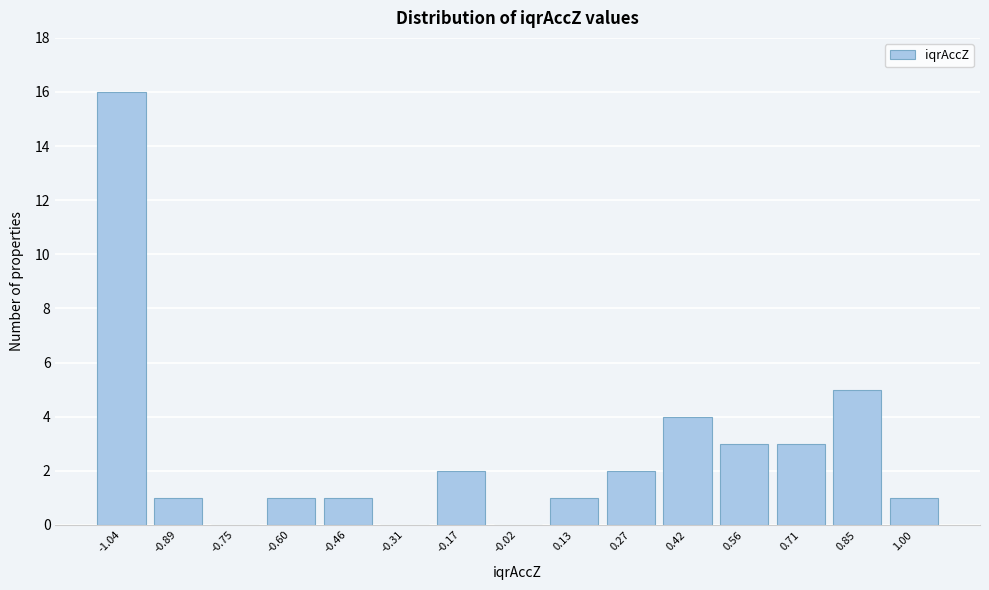

Reading right to left, list all the values displayed in this chart.

1.00=1	0.85=5	0.71=3	0.56=3	0.42=4	0.27=2	0.13=1	-0.02=0	-0.17=2	-0.31=0	-0.46=1	-0.60=1	-0.75=0	-0.89=1	-1.04=16